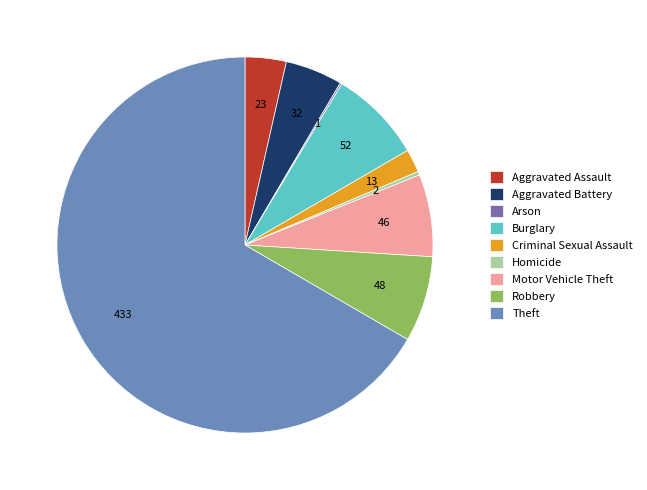

Which category accounts for the majority?

Theft